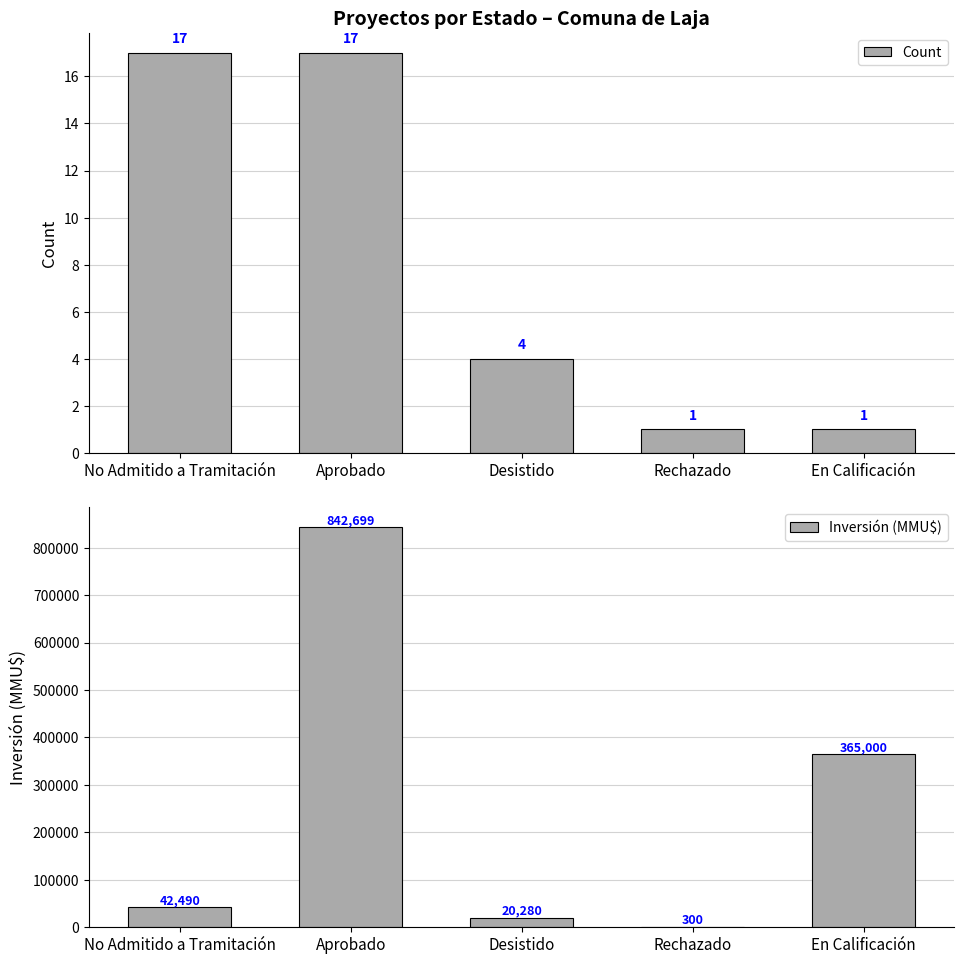

The Inversión (MMU$) series shows 10562 at No Admitido a Tramitación. True or false?

False